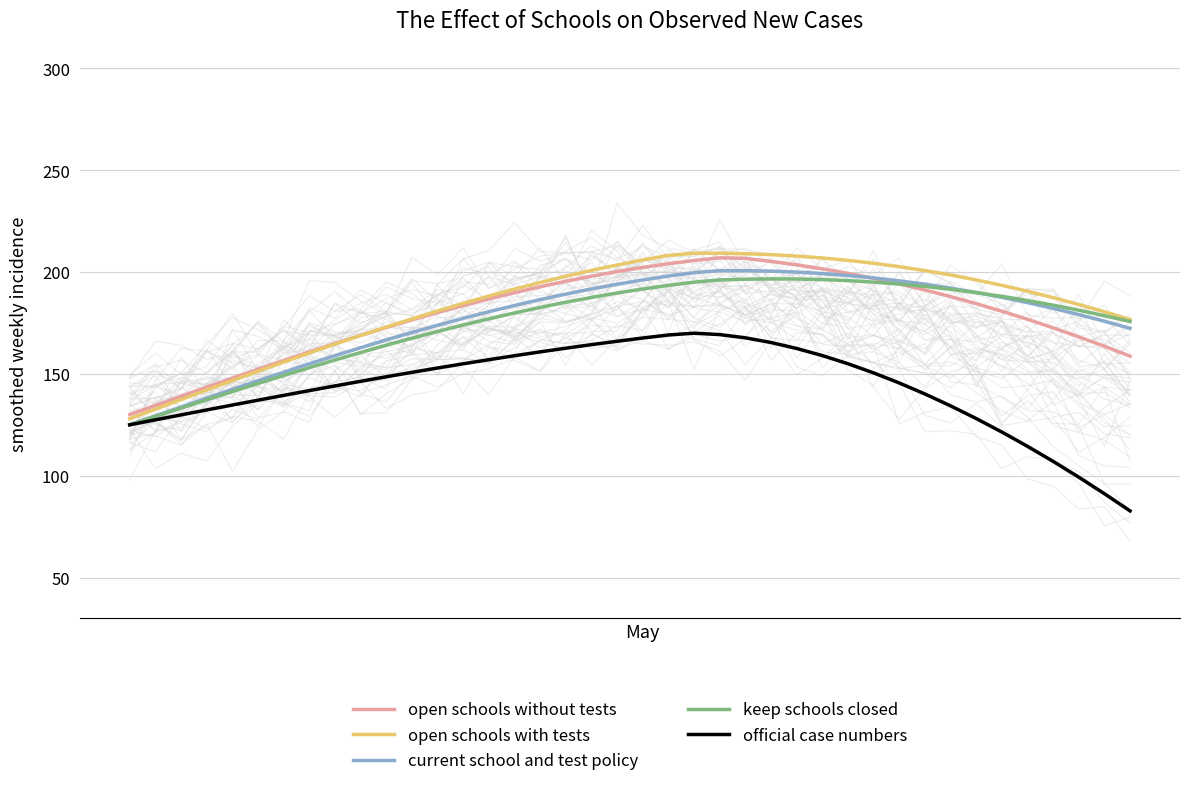

Is the value of current school and test policy at 23 greater than the value of open schools without tests at 21?

No